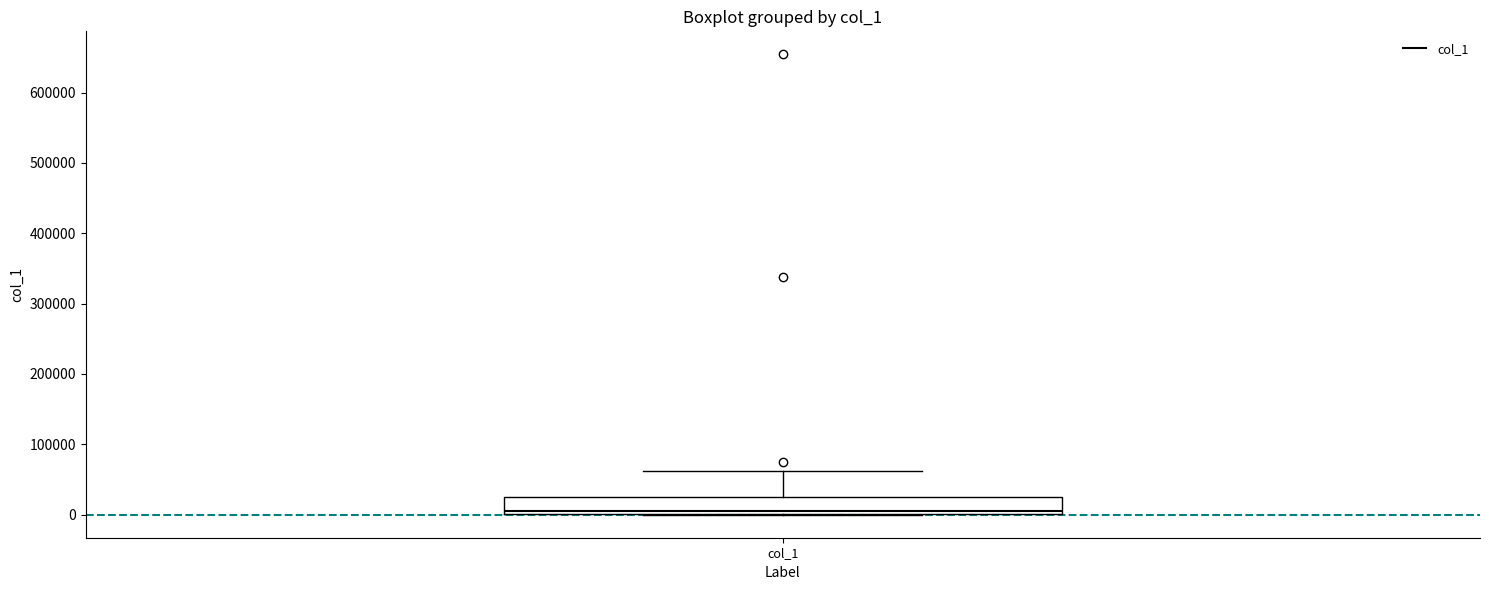

Where does the upper whisker of the box for col_1 end on the y-axis? The values are not printed on the chart, so give them approximately, as read against the axis.

60000